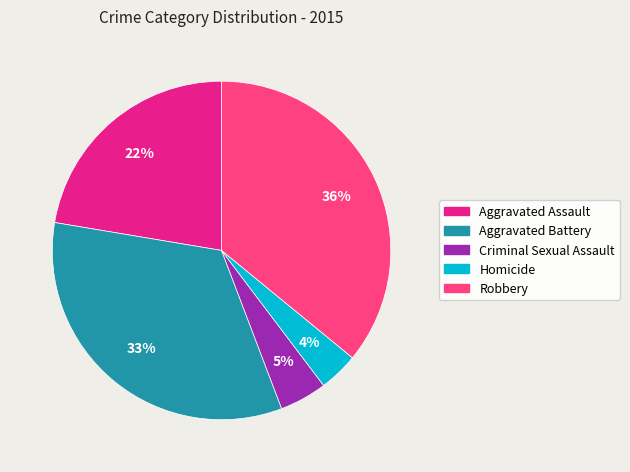

Combined, do Aggravated Assault and Robbery account for over 50%?

Yes